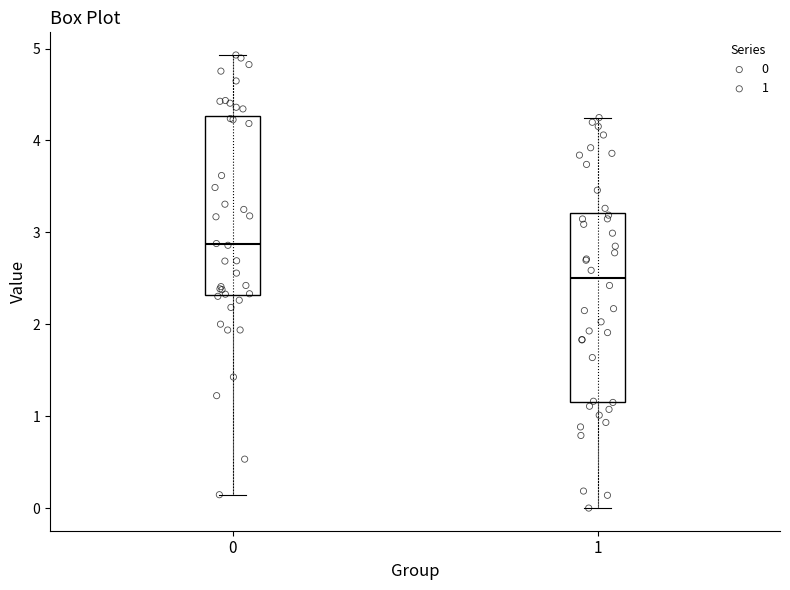

Which box has the lowest median line?

1